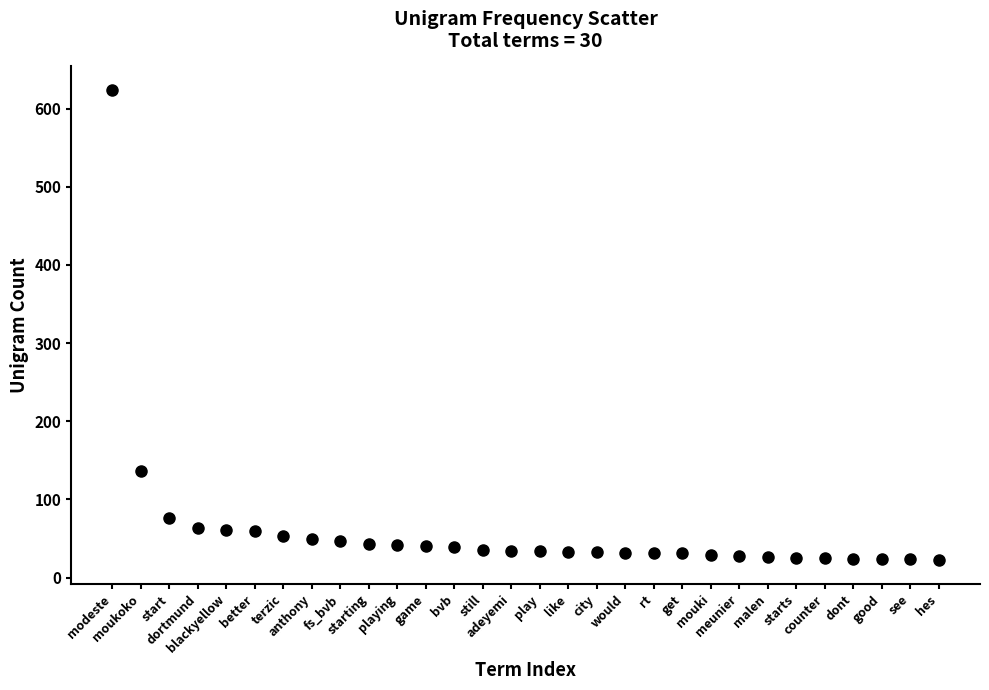

What is the range of Y values (max minus min)?

602